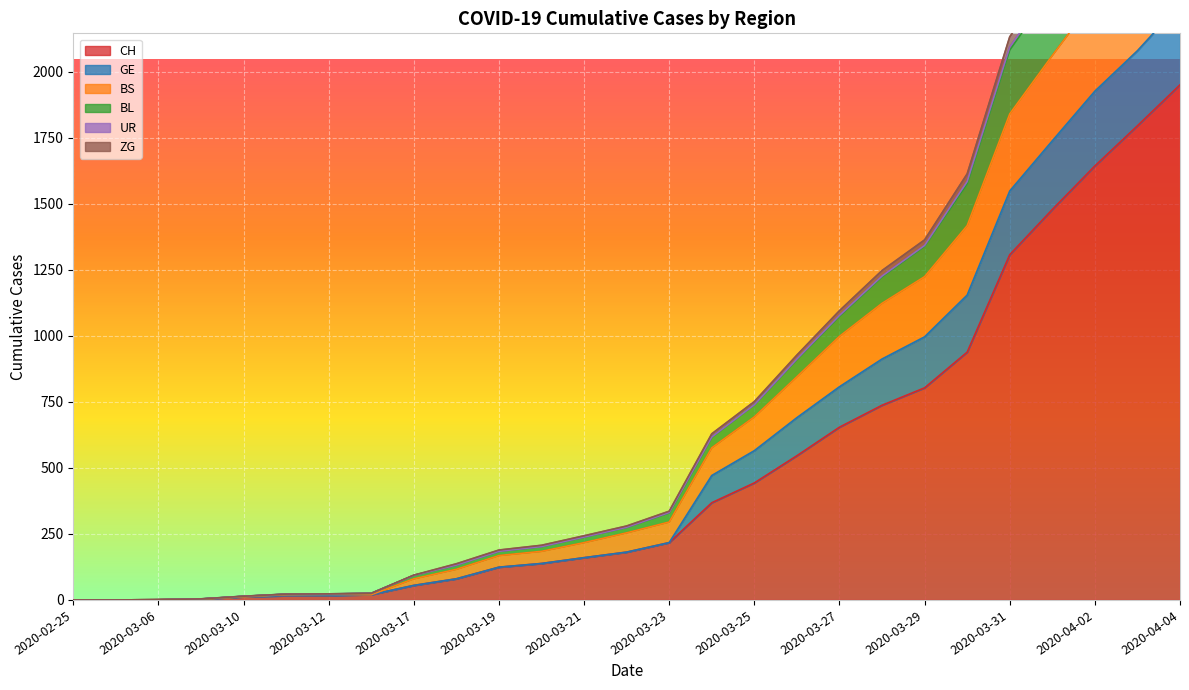

What is the maximum value for CH?

1950